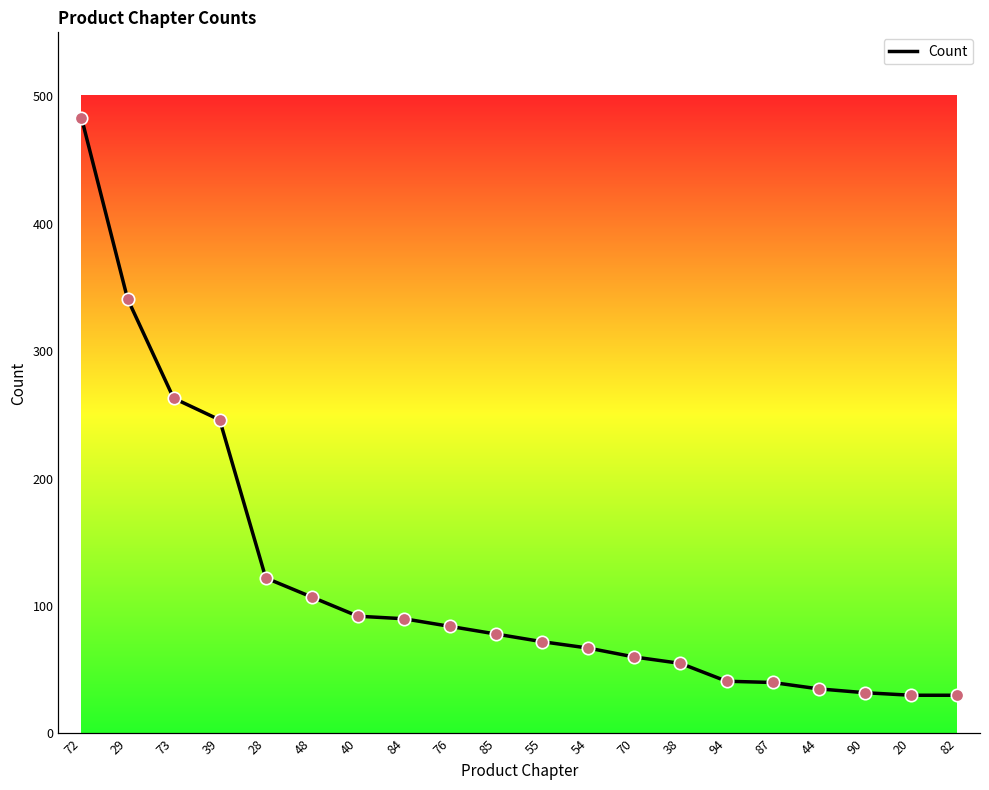

What is the ratio of the value at 94 to the value at 90?

1.3